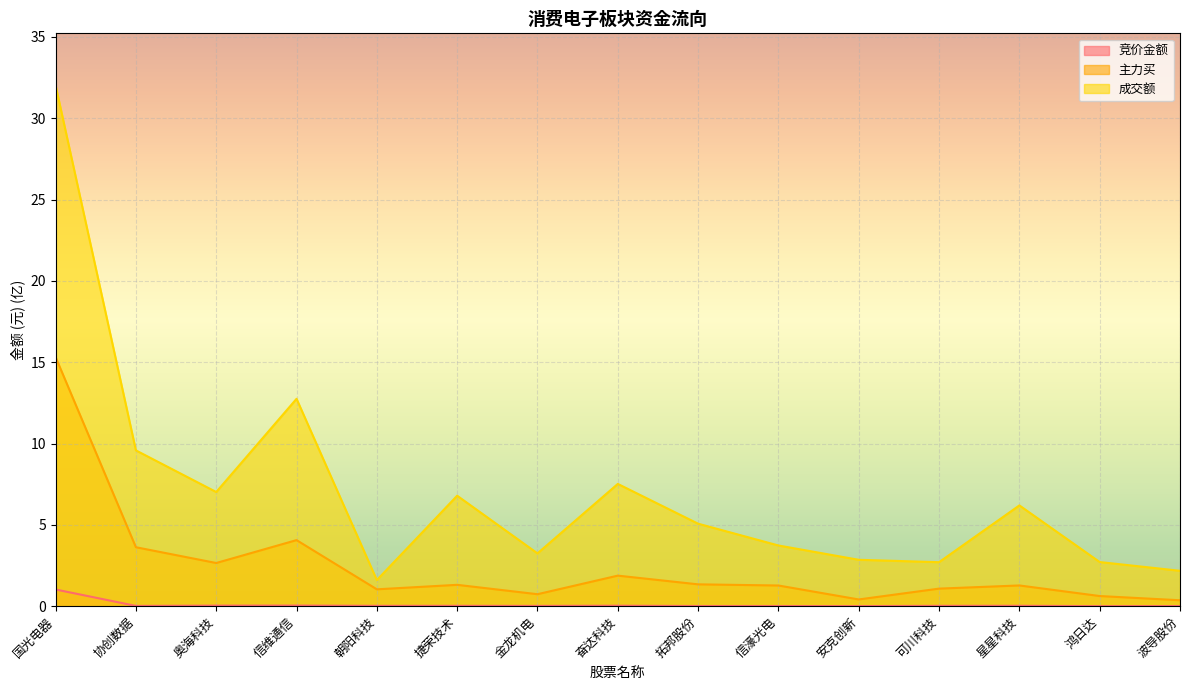

What is the difference between the maximum and minimum values in the 竞价金额 series?

1.0